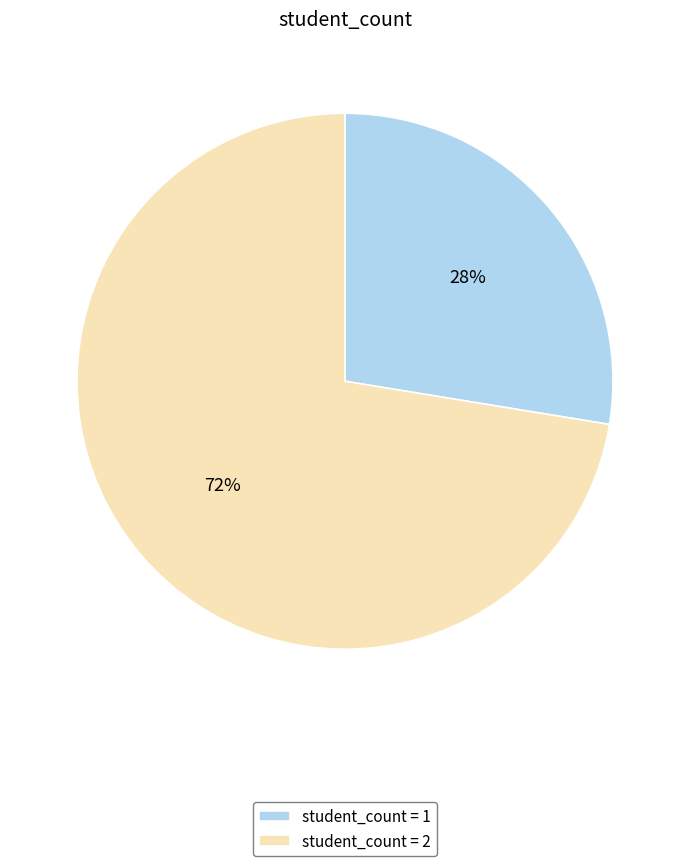

To the nearest percent, what is the average slice percentage?

50%